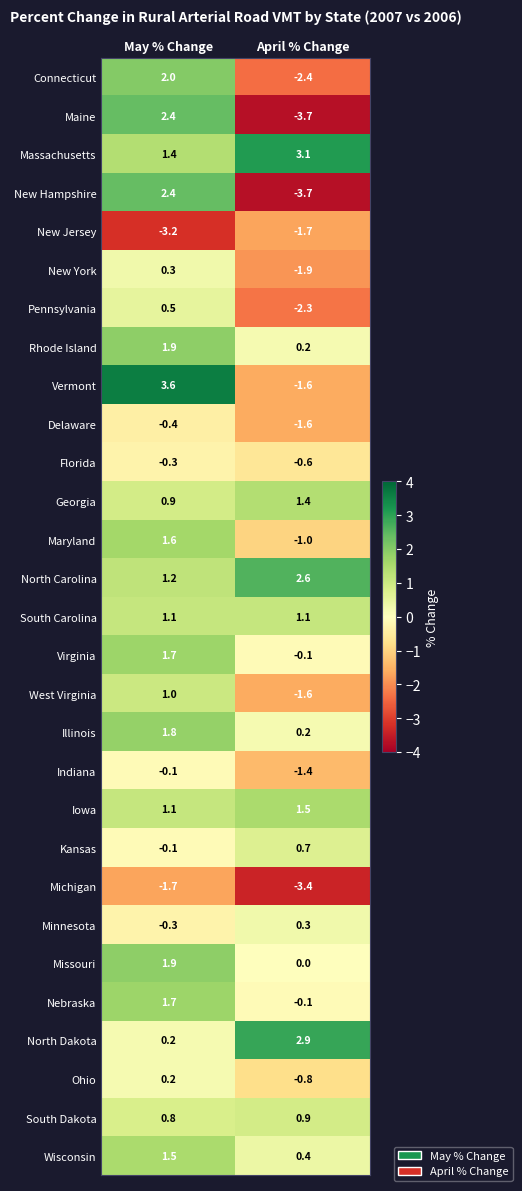

Which label corresponds to the smallest value in the chart?

April % Change